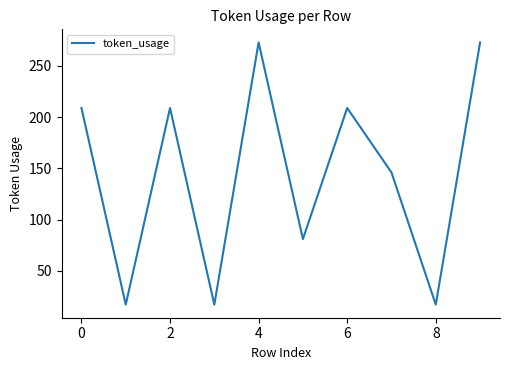

Reading right to left, list all the values displayed in this chart.

273	17	146	209	81	273	17	209	17	209